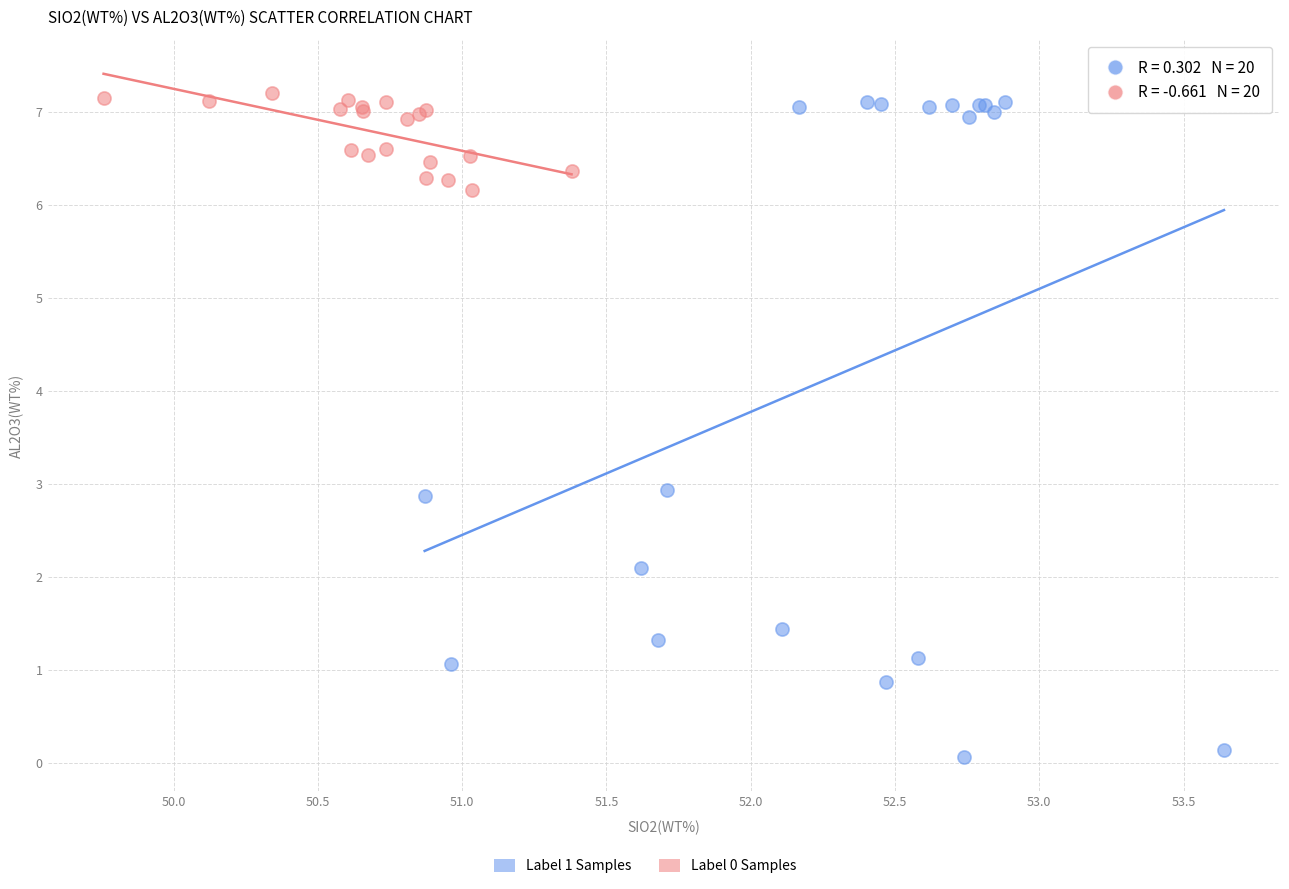

Which series has the widest spread of Y values?

Label 1 Samples